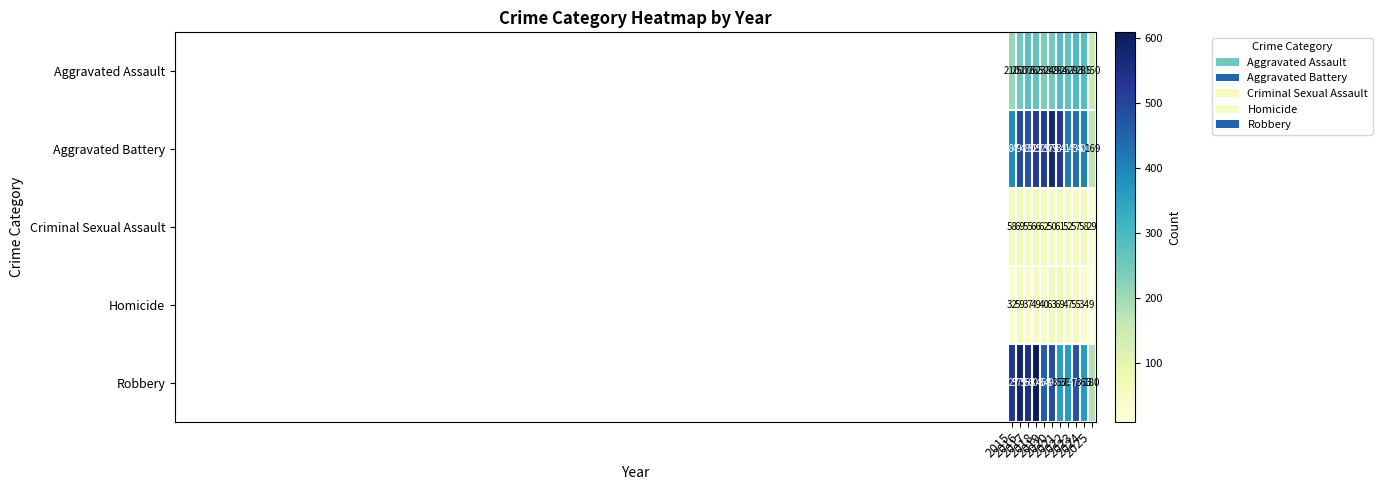

What is the lowest value of the Criminal Sexual Assault series?

29